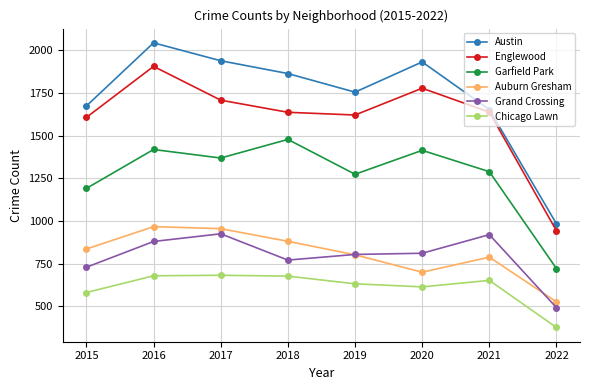

Which category has the lowest value in the Austin series?

2022